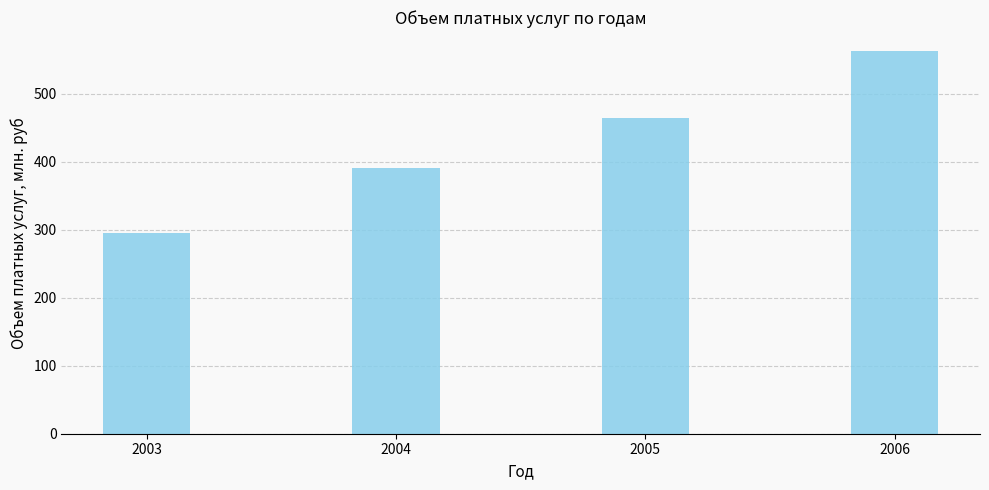

What is the value of the 2nd bar from the left?

391.0